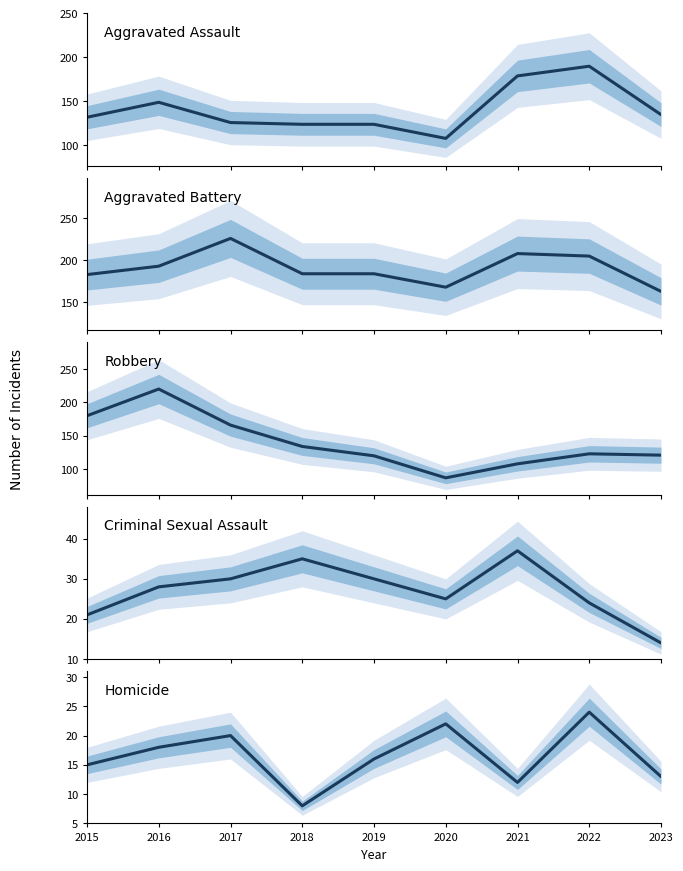

True or false: Aggravated Battery and Homicide intersect in this chart.

False